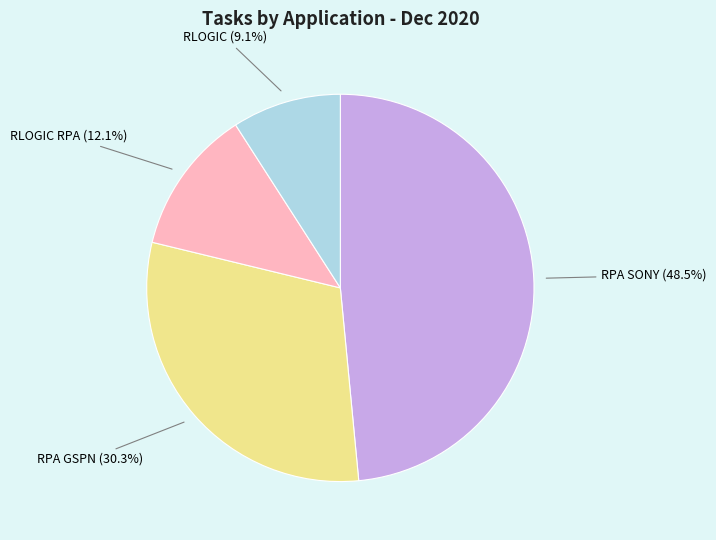

Rank the categories by value from highest to lowest.

RPA SONY (48.5%), RPA GSPN (30.3%), RLOGIC RPA (12.1%), RLOGIC (9.1%)